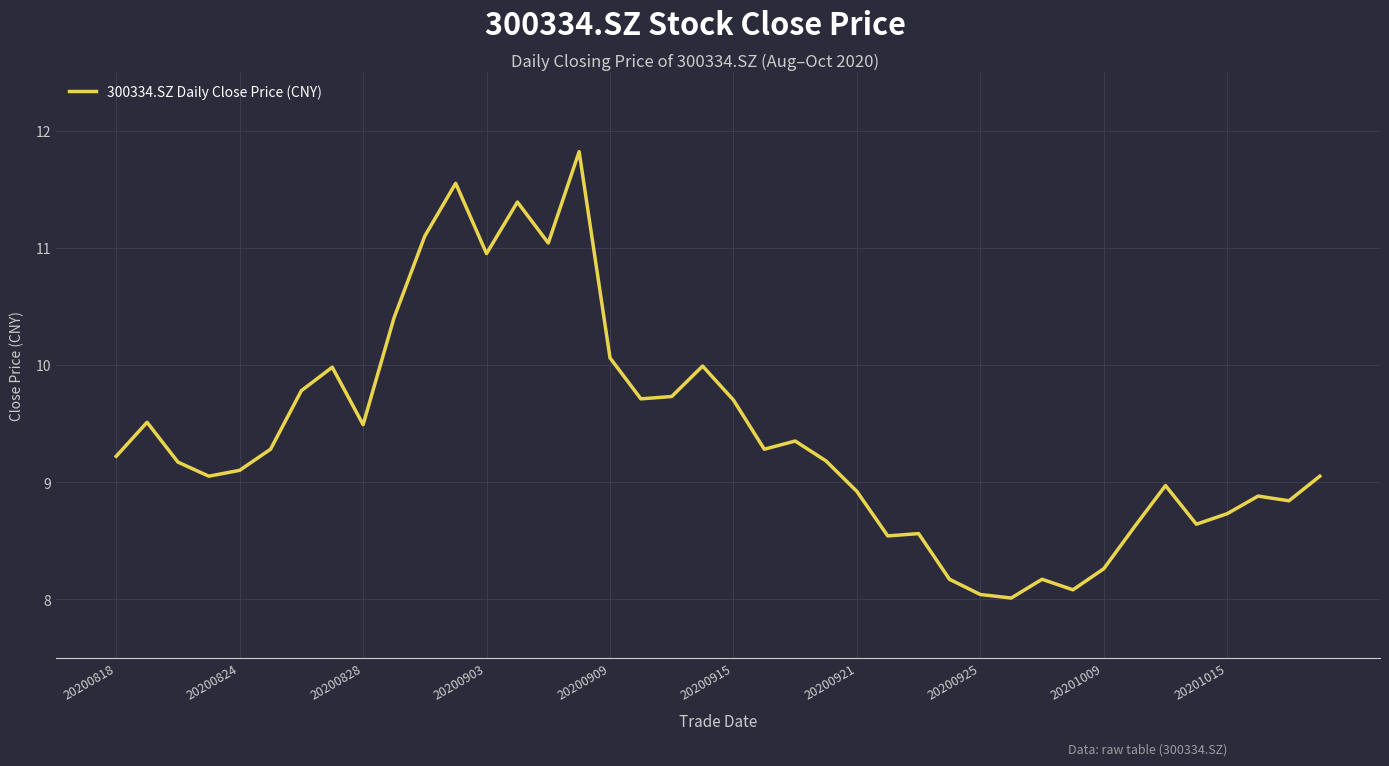

What is the minimum value shown in the chart?

8.0